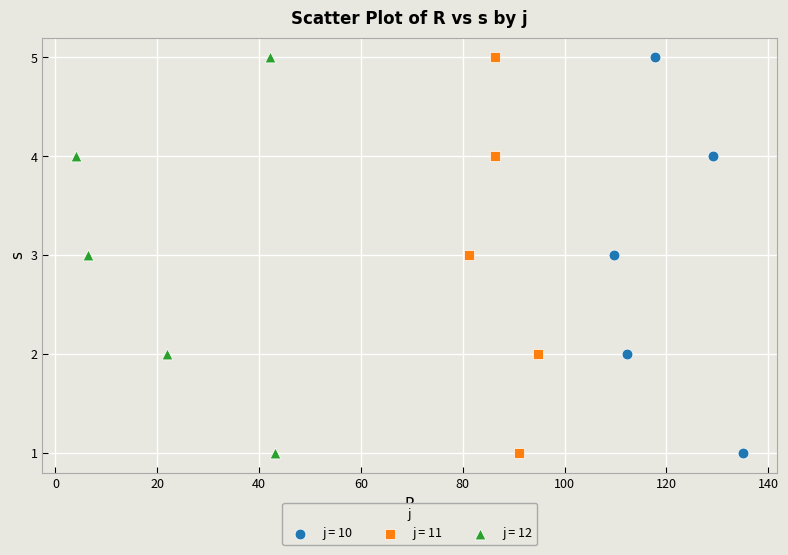

What are all the series names shown in the legend?

j = 10, j = 11, j = 12